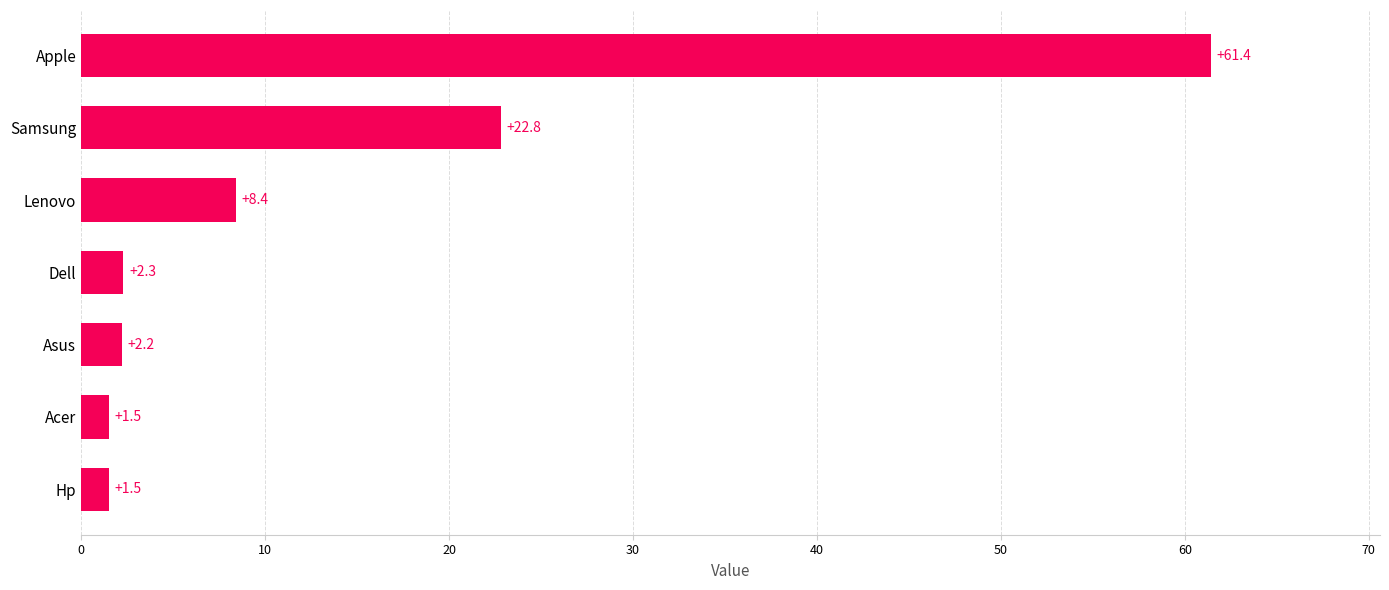

Reading bottom to top, list all the values displayed in this chart.

Hp=1.5	Acer=1.5	Asus=2.2	Dell=2.3	Lenovo=8.4	Samsung=22.8	Apple=61.4